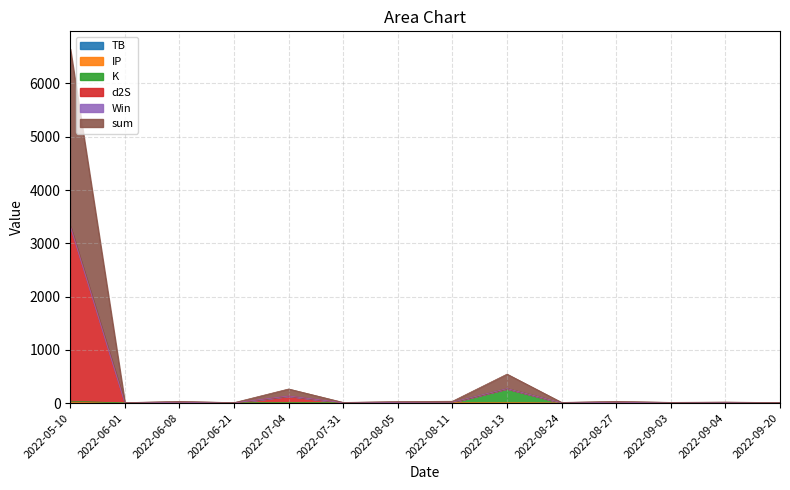

Does the chart display data point markers on the line(s)?

No